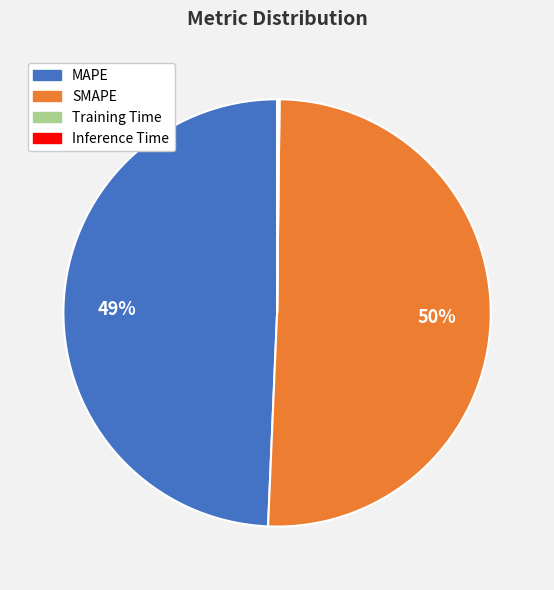

What is the largest slice in the pie chart?

SMAPE